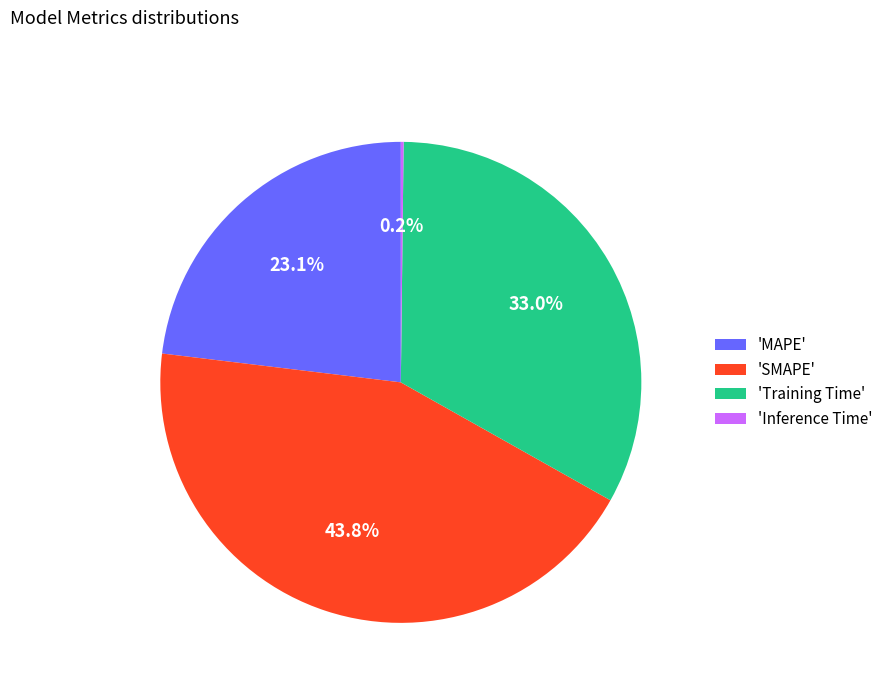

Does any single category account for the majority?

No